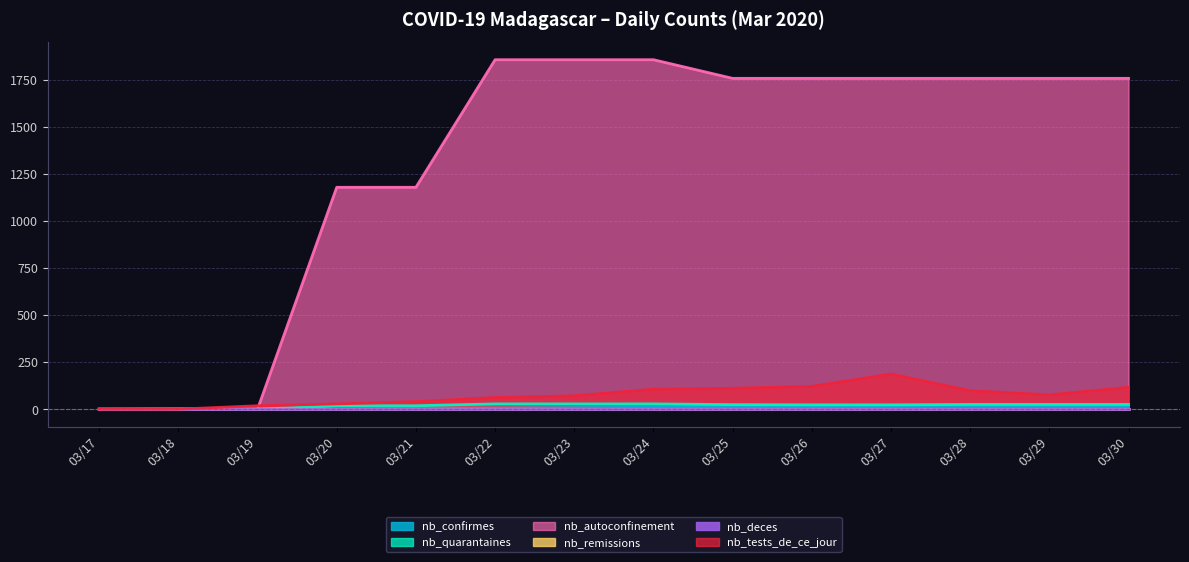

What is the sum of the nb_quarantaines values at 03/28 and 03/24?

53